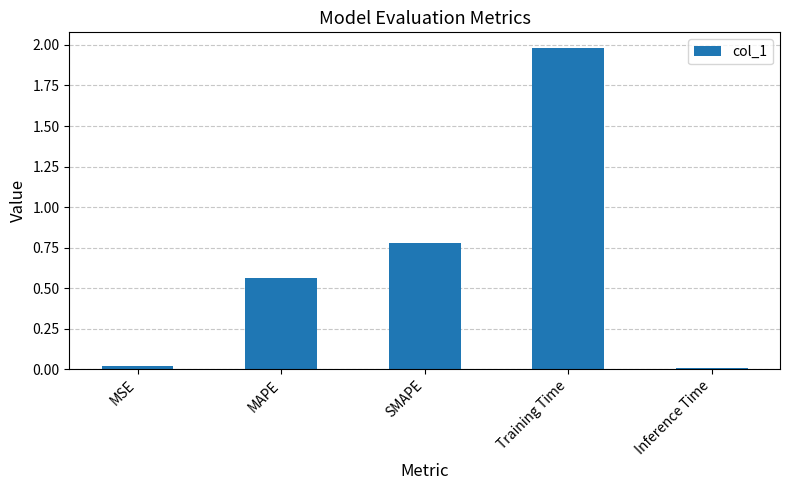

What is the difference between the second highest and second lowest values?

0.8